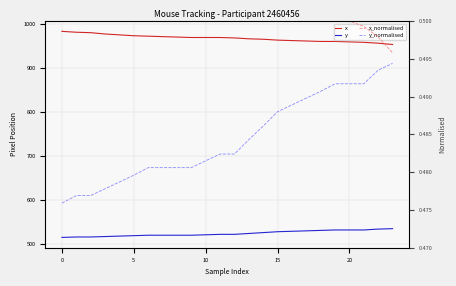

What is the label of the 23rd point from the left?

22